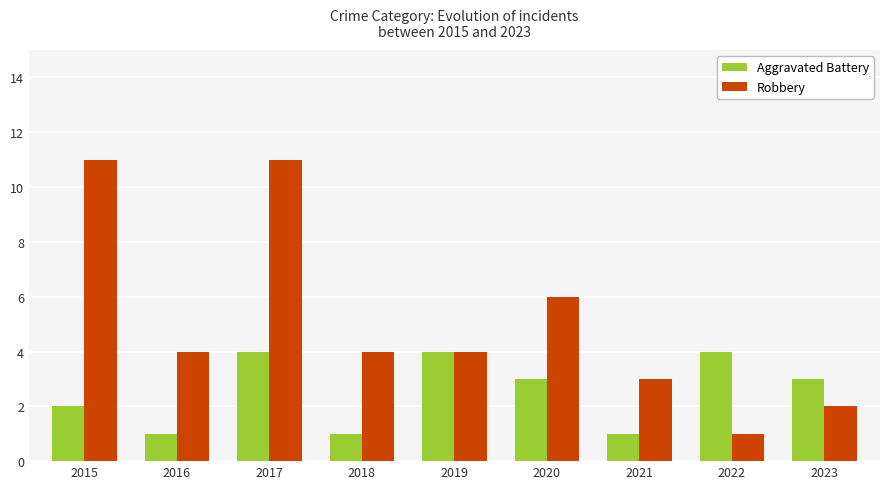

Reading right to left, transcribe all the data shown in this chart.

Aggravated Battery: 3	4	1	3	4	1	4	1	2
Robbery: 2	1	3	6	4	4	11	4	11